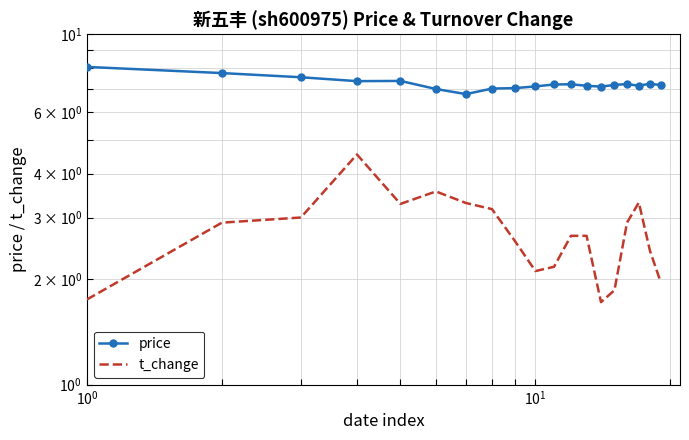

Is it true that t_change equals 4.5 at 6?

False